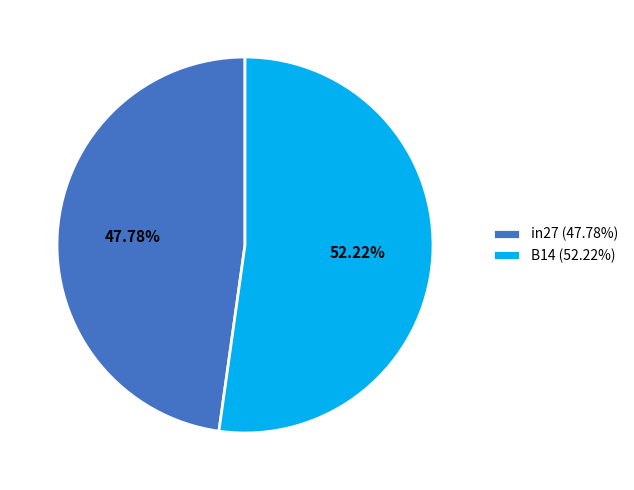

Do in27 (47.78%) and B14 (52.22%) together represent more than half of the pie?

Yes